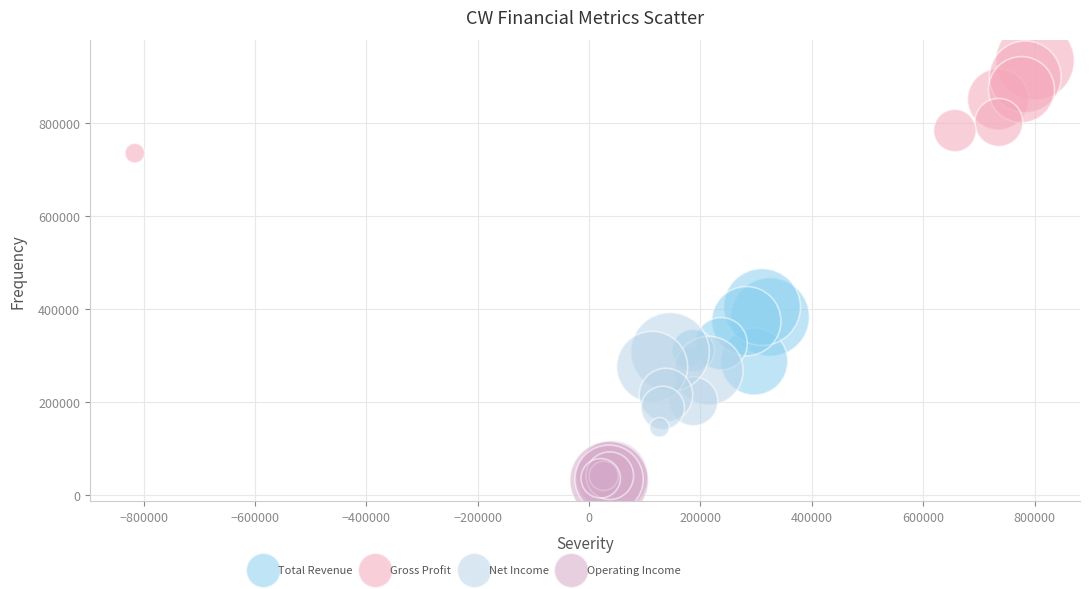

What are all the series names shown in the legend?

Total Revenue, Gross Profit, Net Income, Operating Income